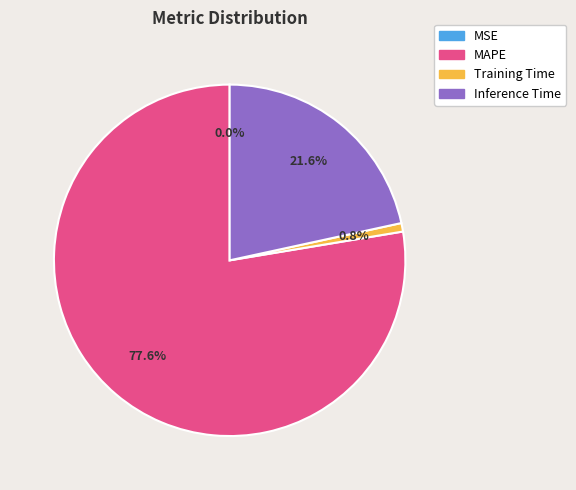

Is the sum of Training Time and Inference Time greater than half?

No